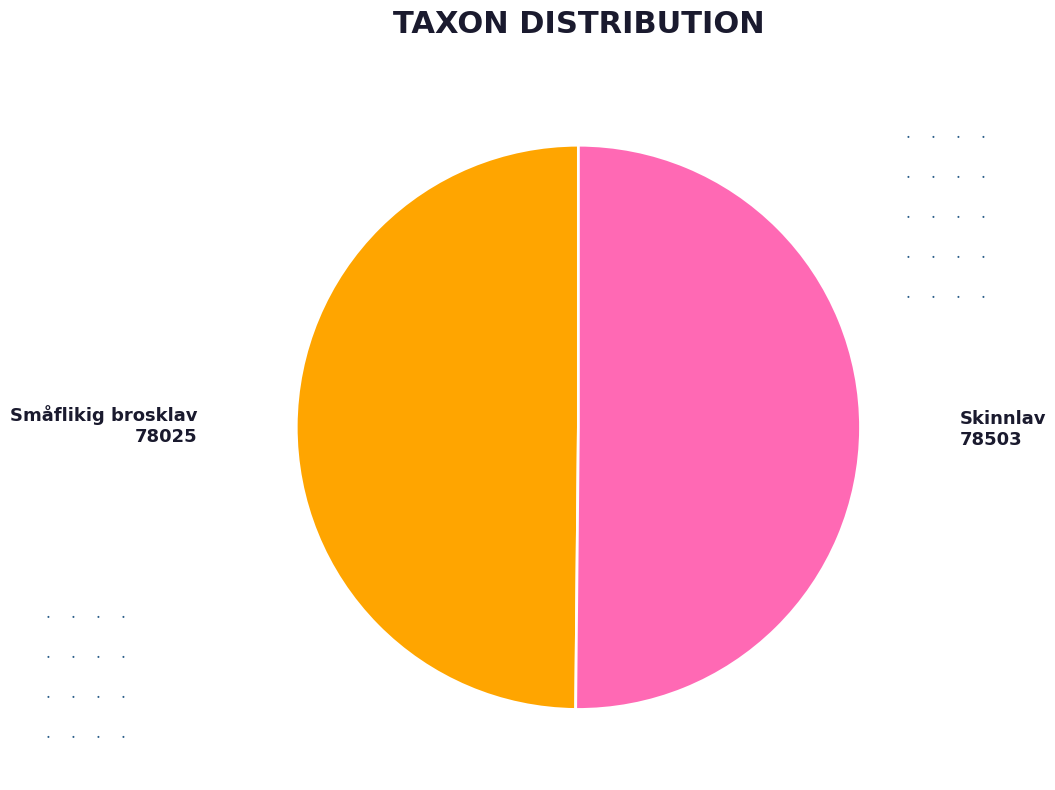

How many segments does this pie chart have?

2